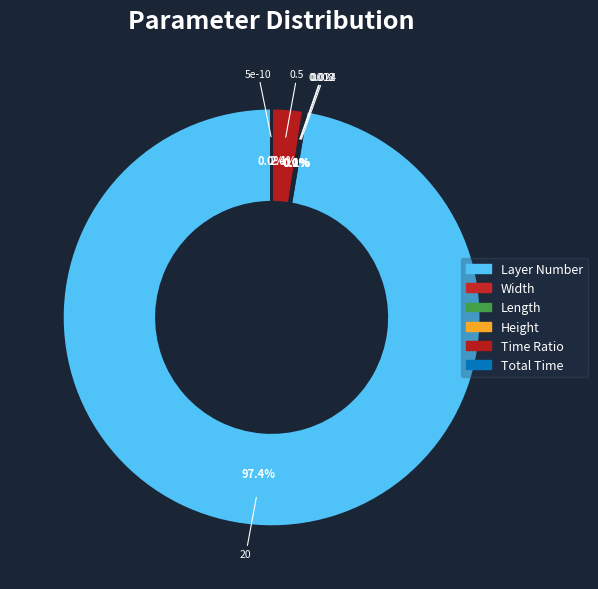

True or false: Layer Number accounts for 99% of the total.

False